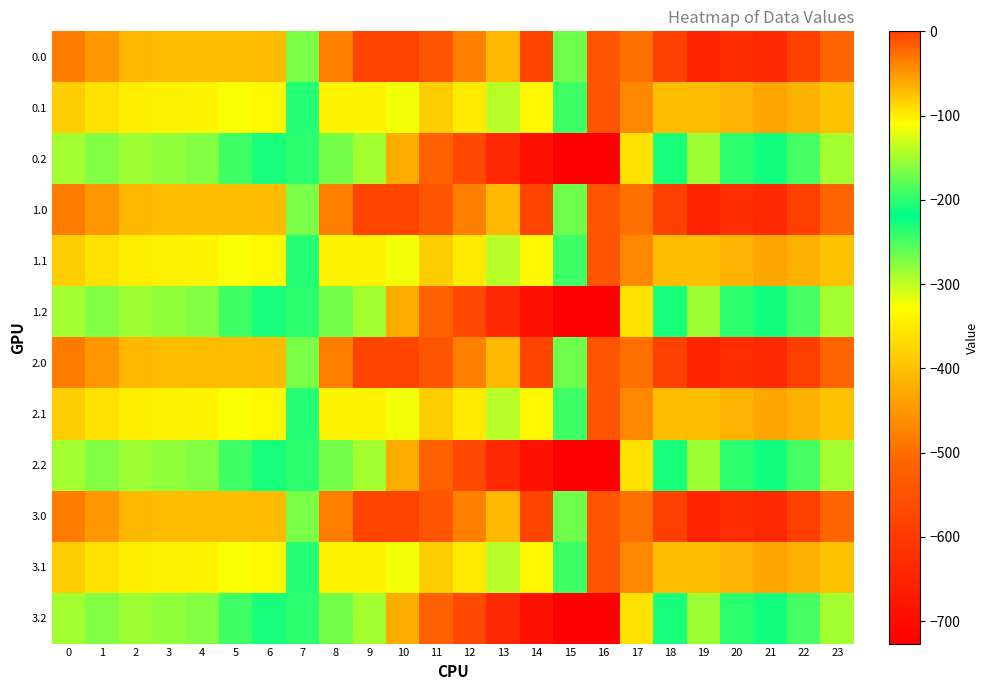

Rank the series at 5 from highest to lowest value.

0.2, 1.2, 2.2, 3.2, 0.1, 1.1, 2.1, 3.1, 0.0, 1.0, 2.0, 3.0